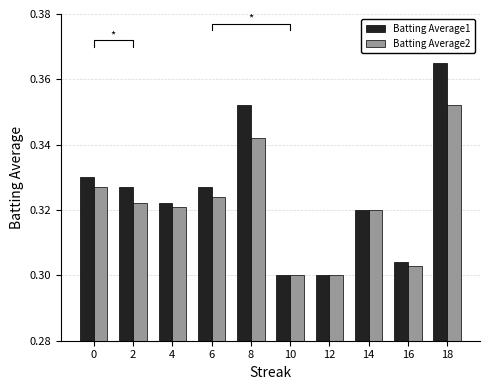

At which label does Batting Average2 reach its minimum?

10